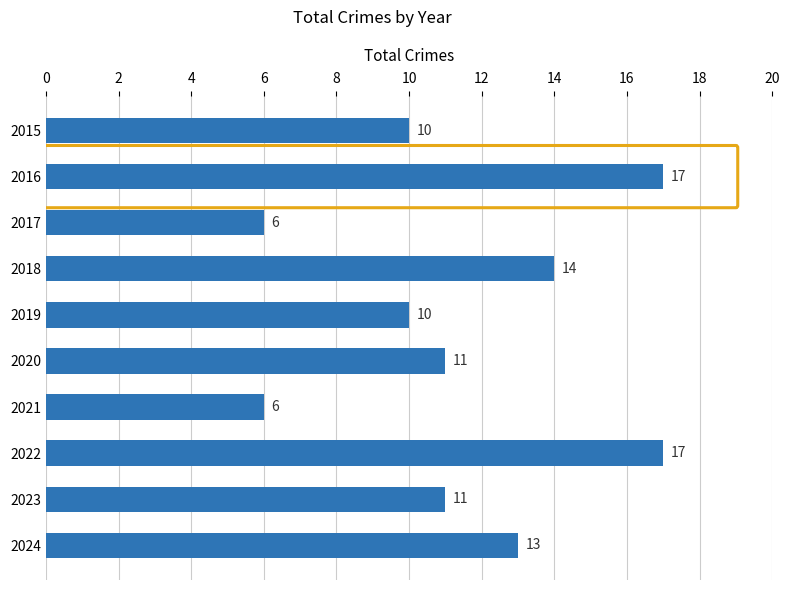

Approximately how many times larger is the value at 2015 compared to 2020?

0.9